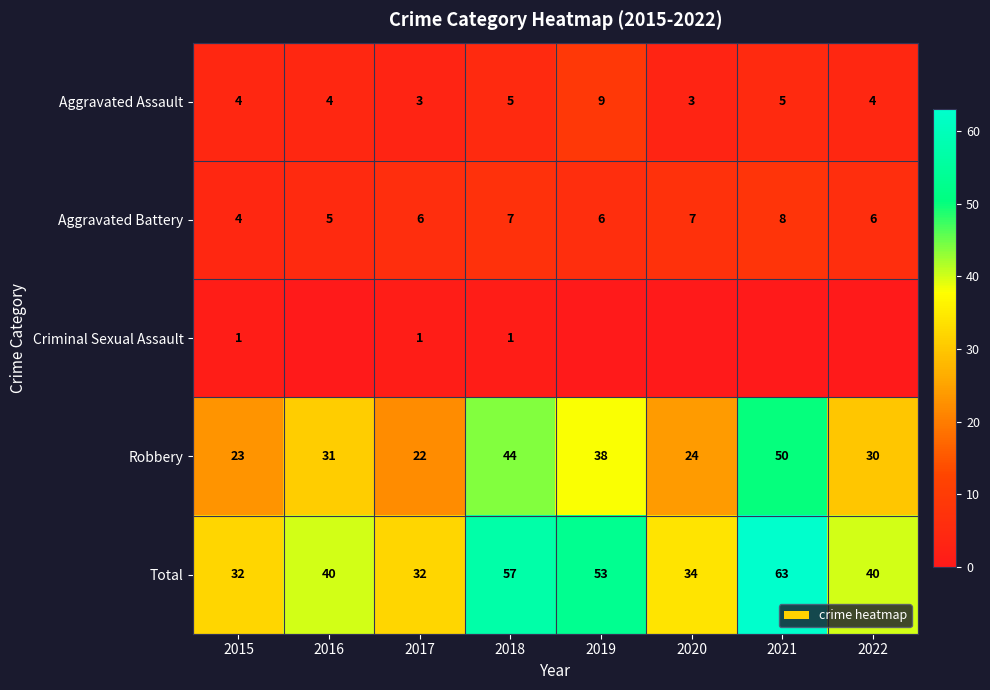

How many data points in Total are less than 40?

3